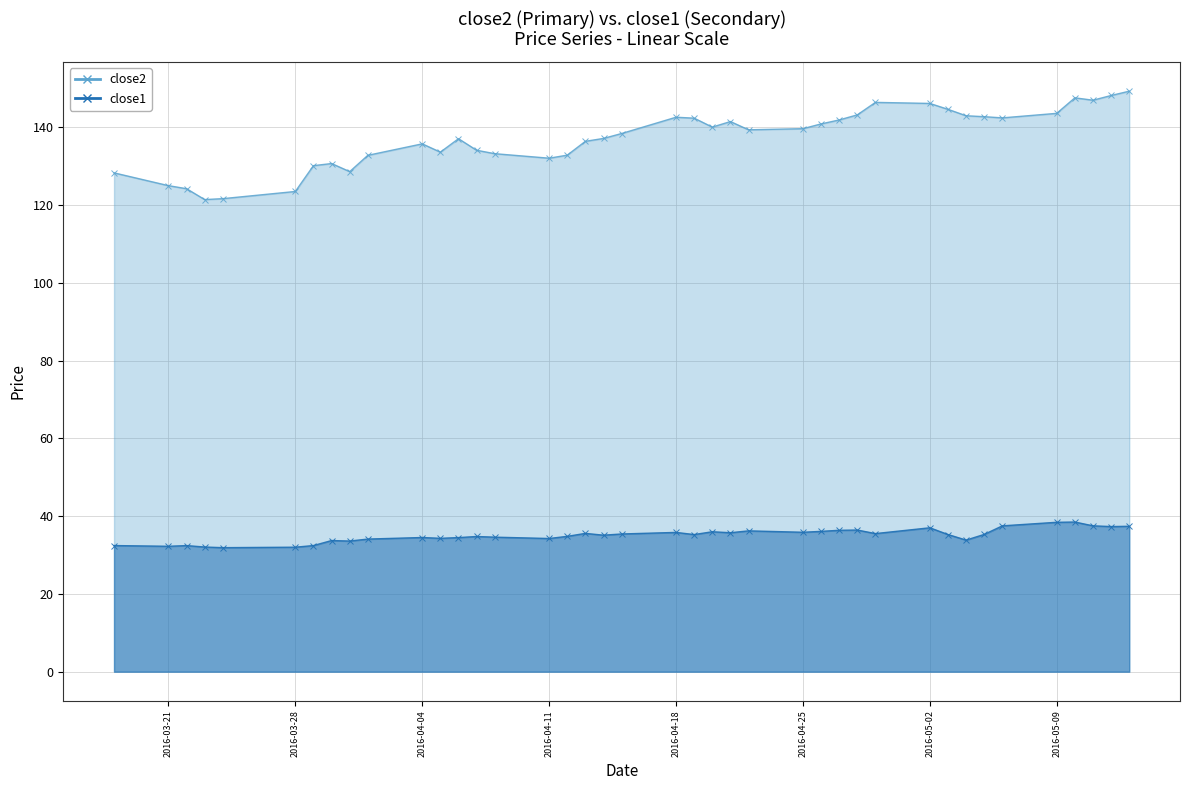

How many categories are shown in the chart?

40